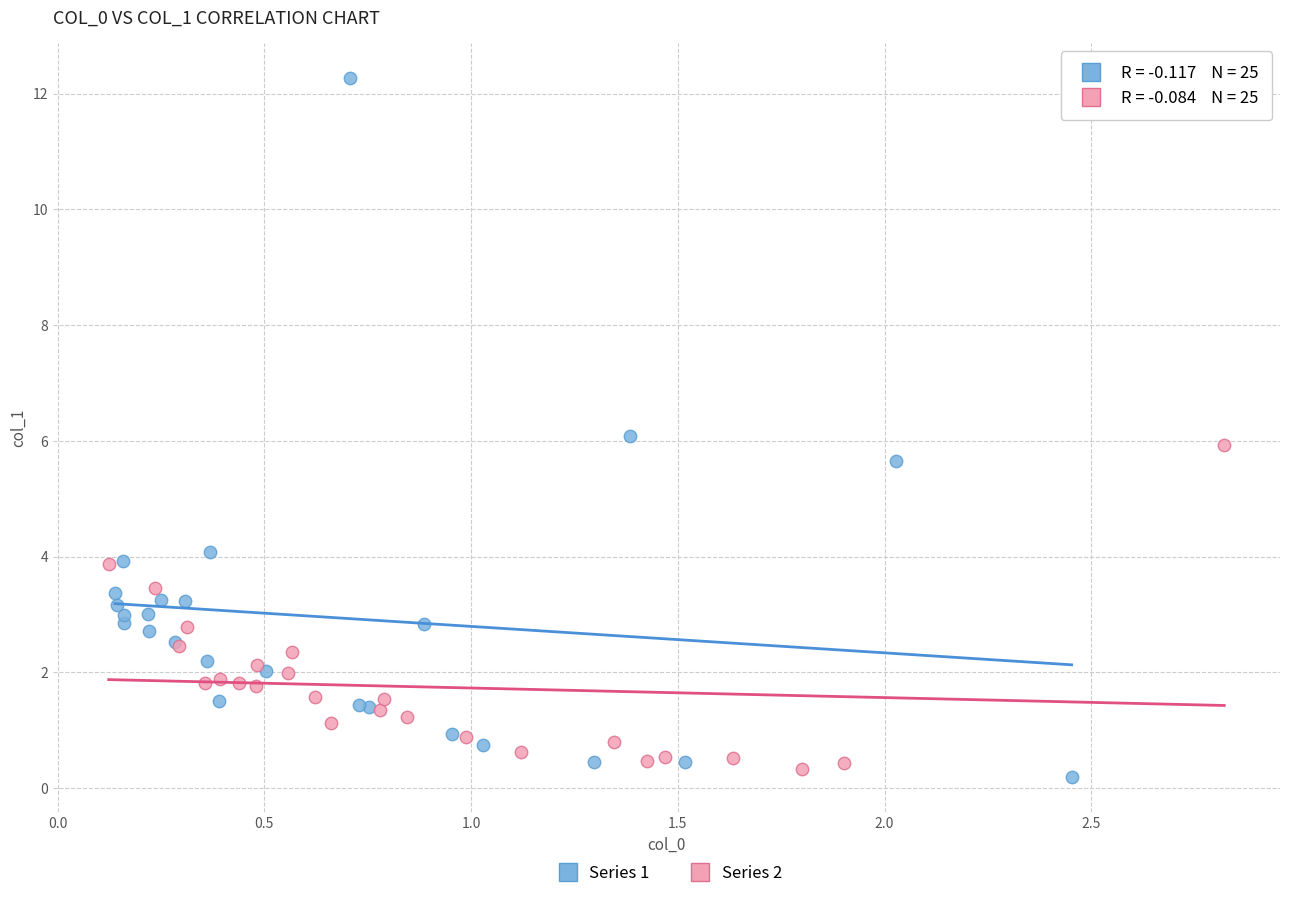

Which series has the widest spread of Y values?

Series 1